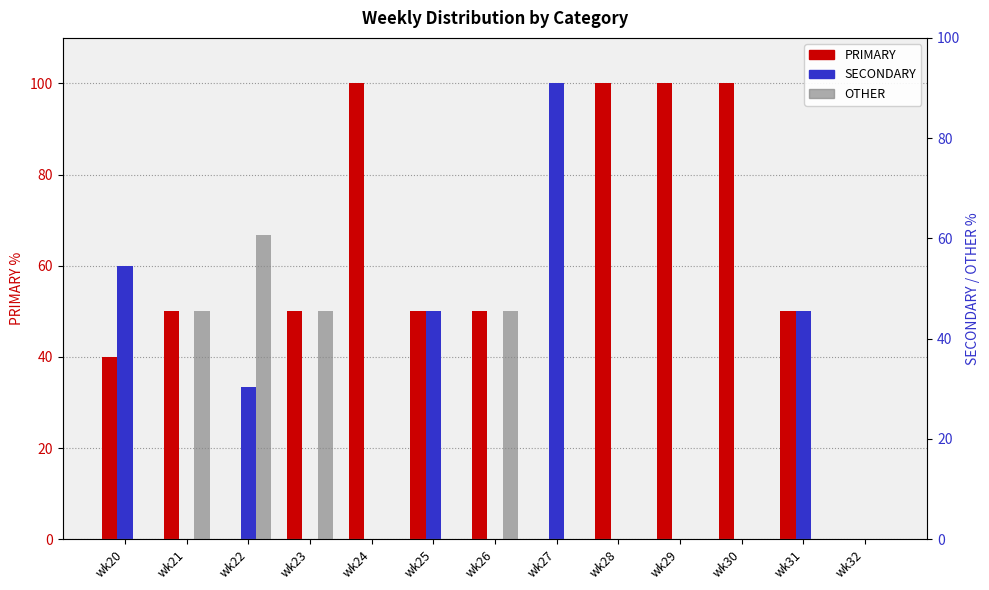

Reading right to left, extract all data points from this chart.

PRIMARY: 0.0	50.0	100.0	100.0	100.0	0.0	50.0	50.0	100.0	50.0	0.0	50.0	40.0
SECONDARY: 0.0	50.0	0.0	0.0	0.0	100.0	0.0	50.0	0.0	0.0	33.3	0.0	60.0
OTHER: 0.0	0.0	0.0	0.0	0.0	0.0	50.0	0.0	0.0	50.0	66.7	50.0	0.0